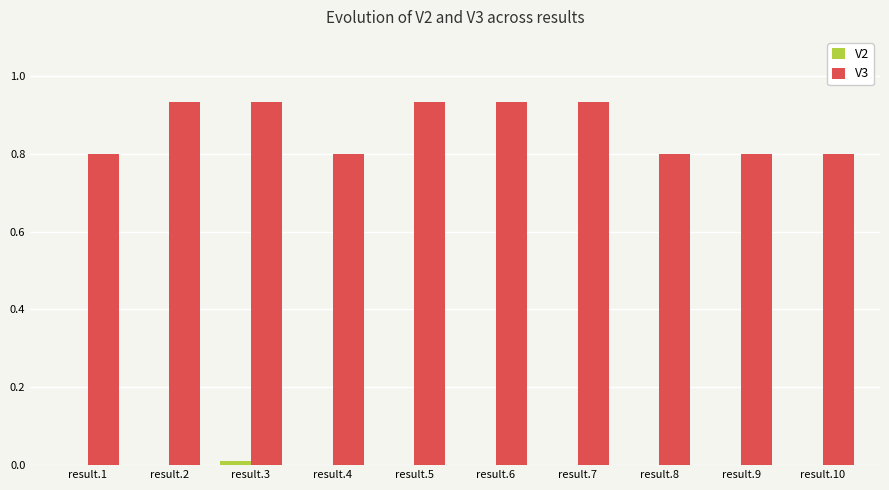

The value of V3 at result.1 is 0.2. True or false?

False